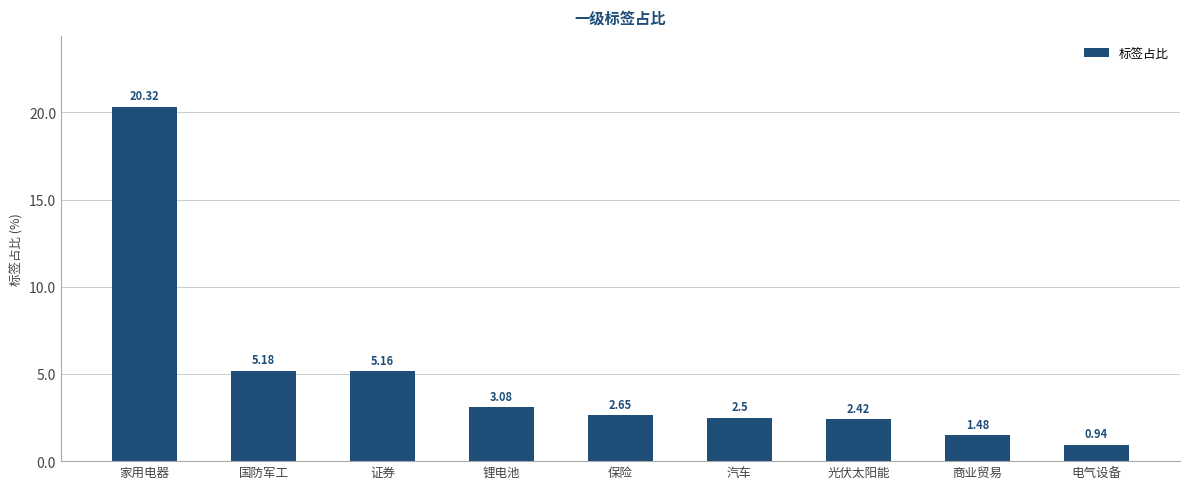

What is the label of the 7th bar from the left?

光伏太阳能